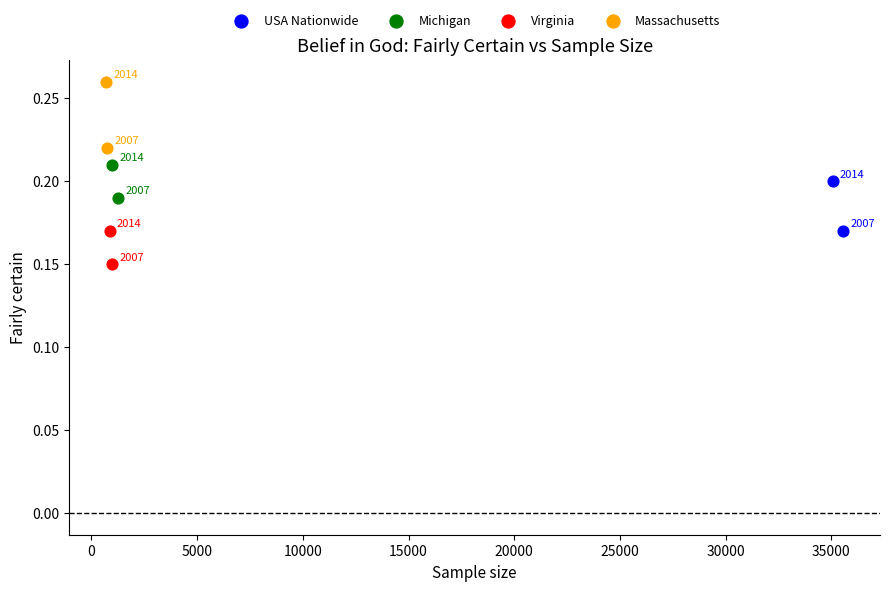

Which series has the largest Y range (max minus min)?

Massachusetts